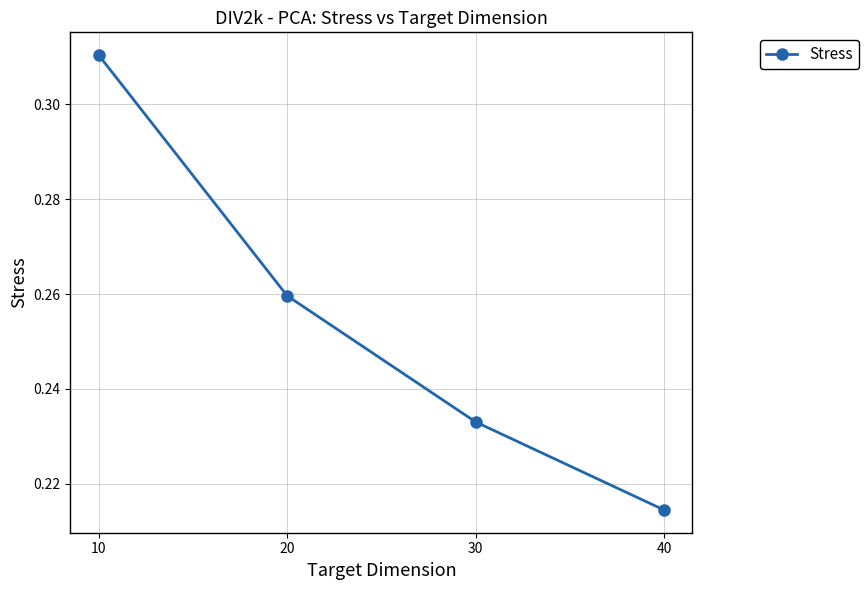

Which category has the highest value across all series?

10